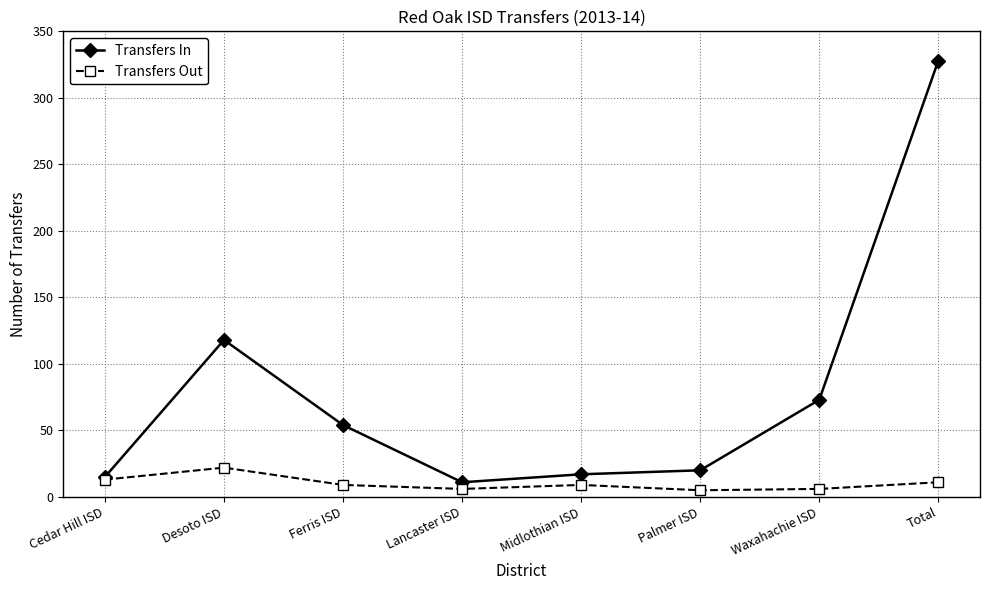

What is the value of the Transfers In point at the 8th from the left?

328